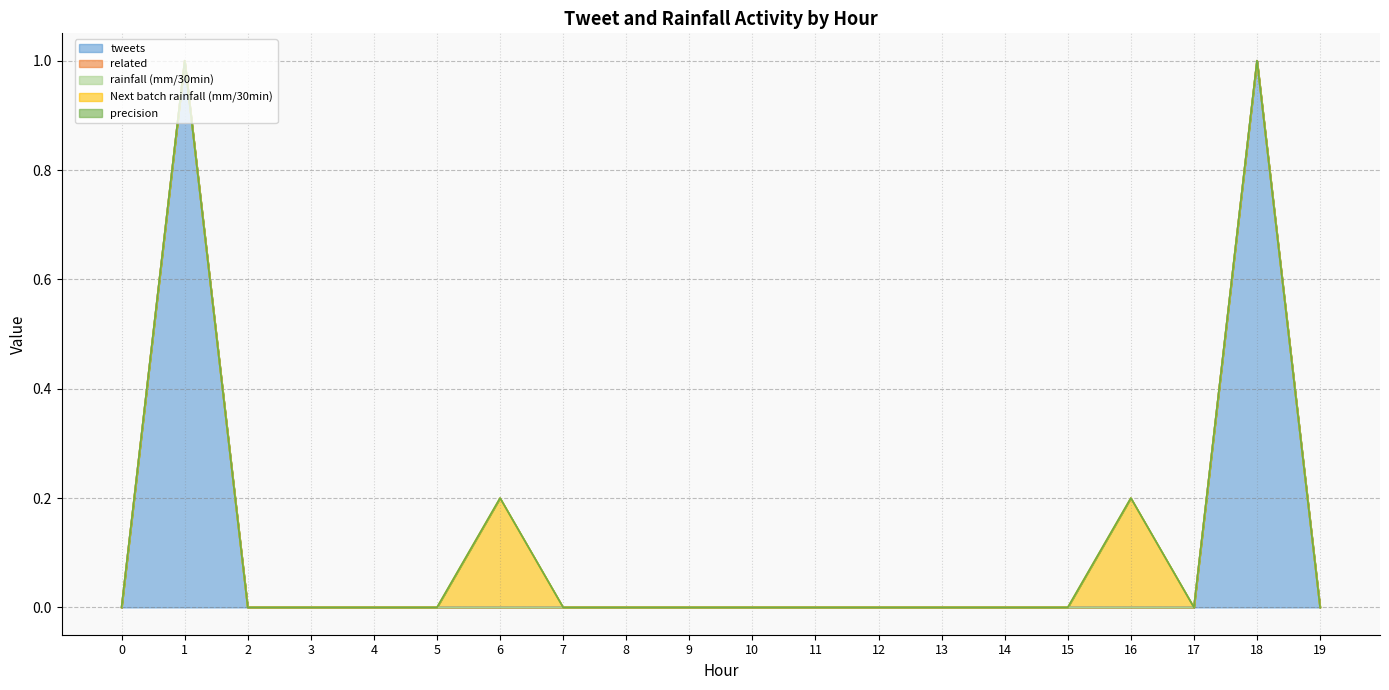

Rank the categories by tweets value from highest to lowest.

1, 18, 0, 2, 3, 4, 5, 6, 7, 8, 9, 10, 11, 12, 13, 14, 15, 16, 17, 19